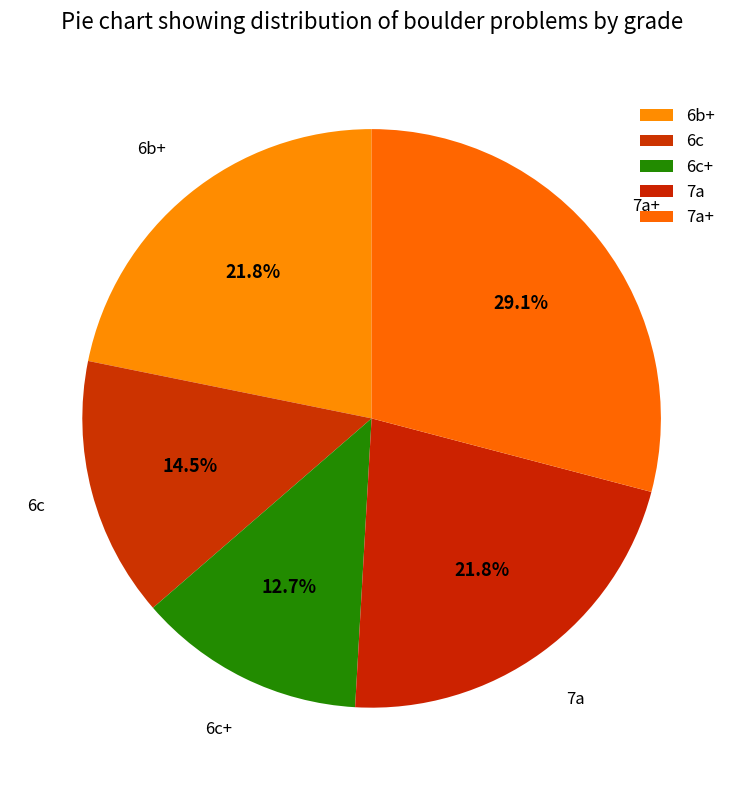

What portion of the pie excludes 7a?

78.2%